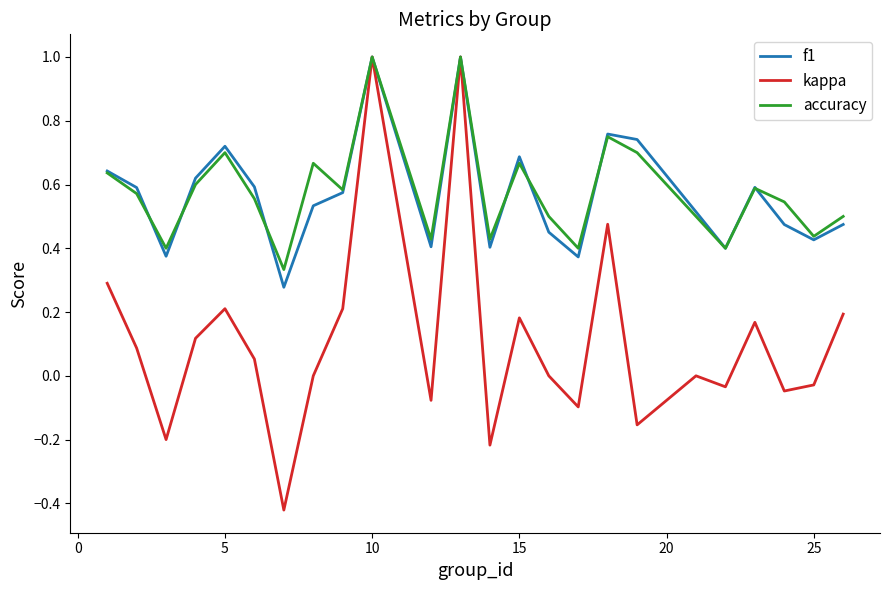

Which series has the widest spread of values?

kappa